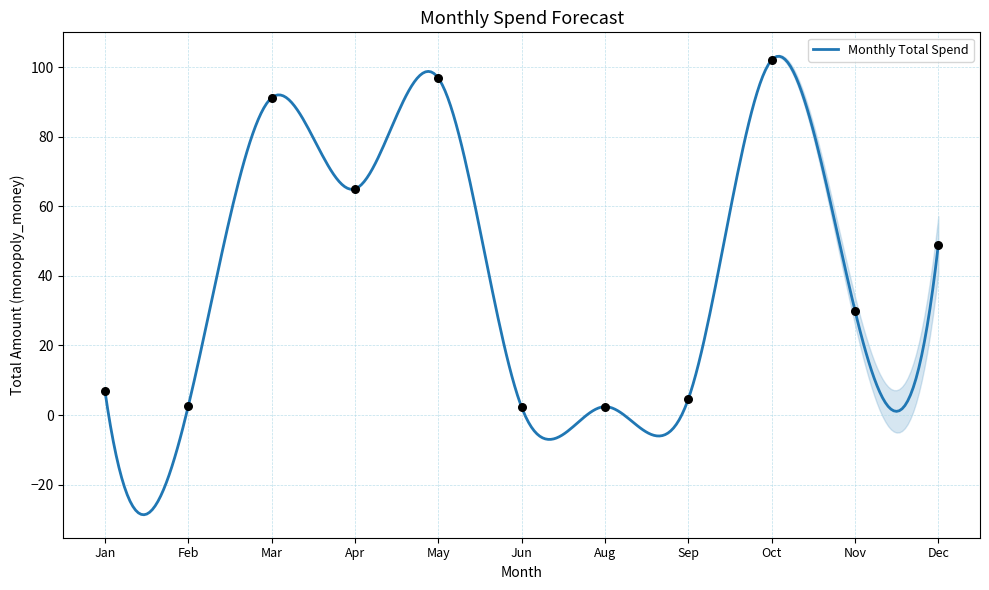

What is the ratio of the value at 2025-03 to the value at 2025-01-13?

17.2